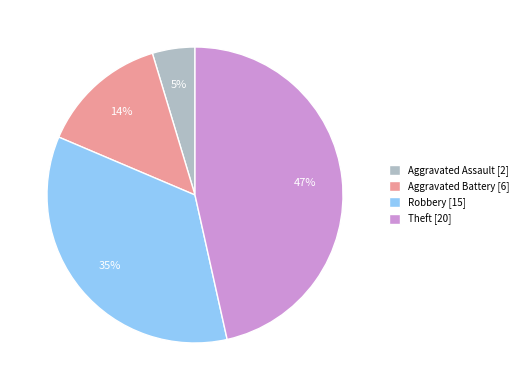

Which slice is the largest?

Theft [20]